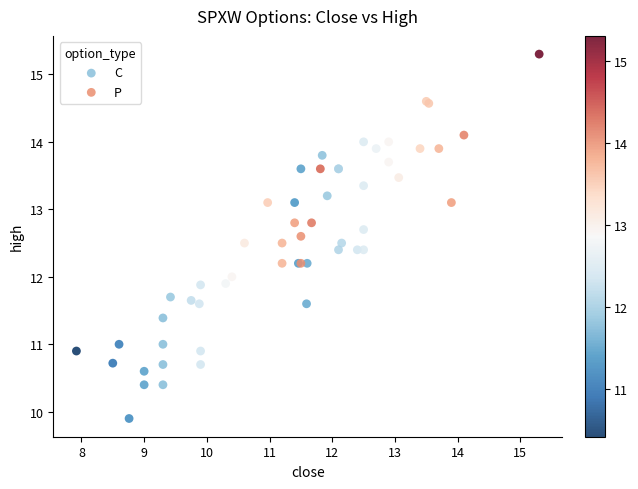

Which series reaches the maximum Y coordinate?

C